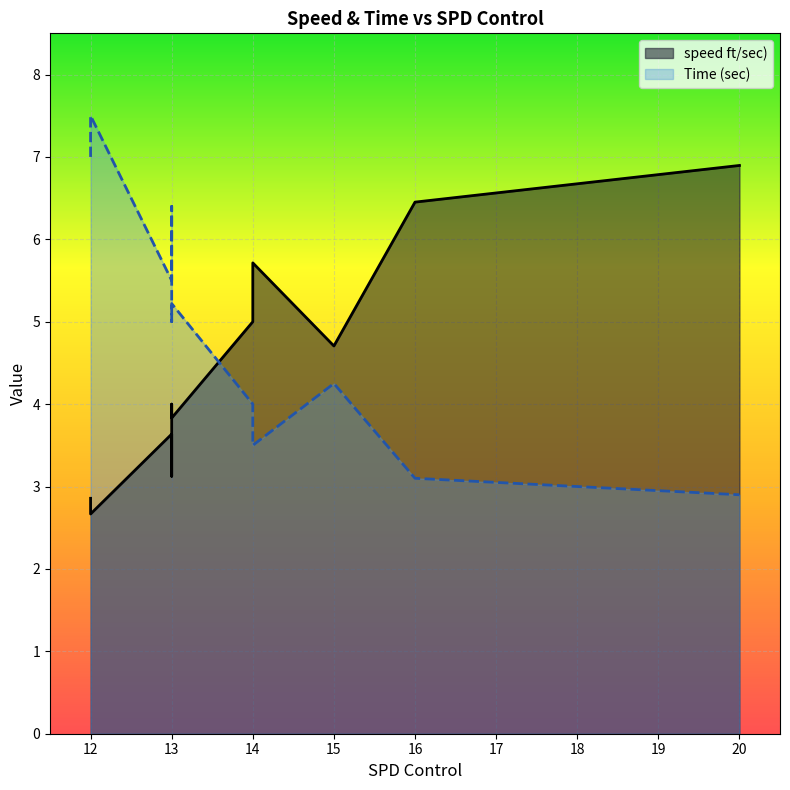

Reading left to right, extract all data points from this chart.

speed ft/sec): 2.9	5.0	3.6	4.7	3.1	4.0	3.8	2.7	6.9	6.5	5.7
Time (sec): 7.0	4.0	5.5	4.2	6.4	5.0	5.2	7.5	2.9	3.1	3.5